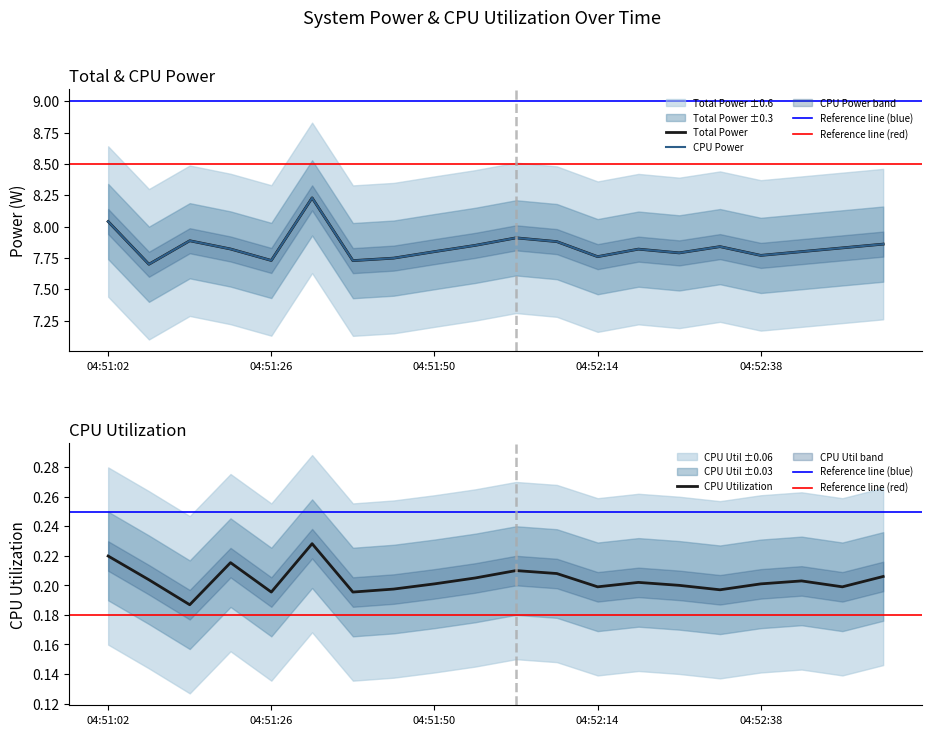

Which series changed the most between 04:52:08 and 04:52:50?

Total Power